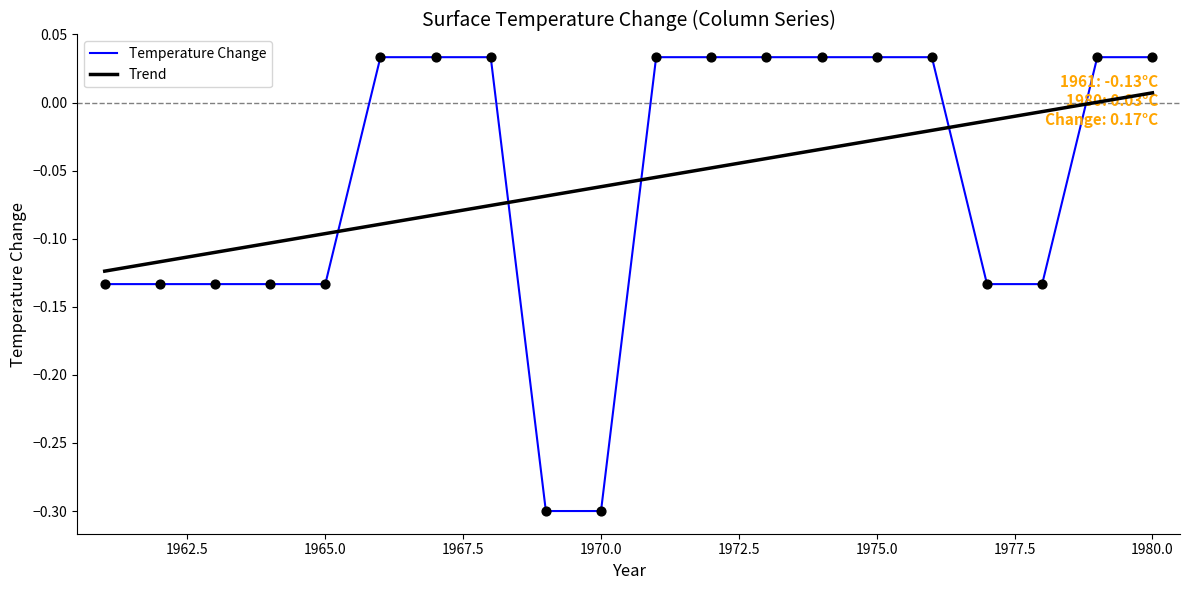

Which series ends up on top after the final intersection of Trend and Temperature Change?

Temperature Change